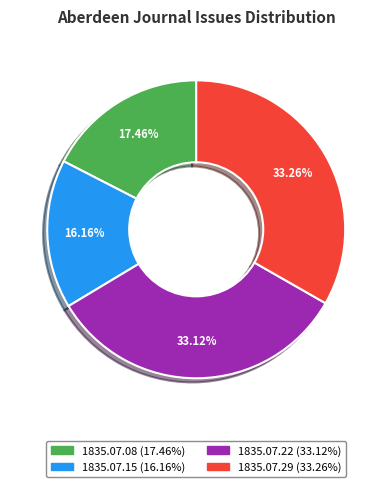

How many segments does this pie chart have?

4